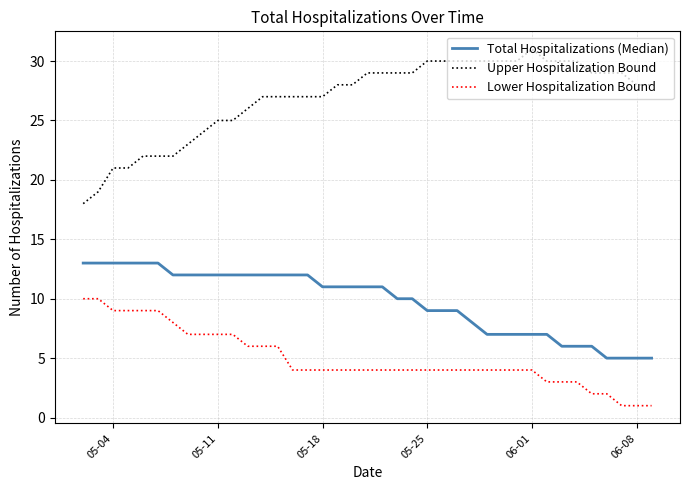

True or false: Upper Hospitalization Bound has more than 0 points higher than both neighbors.

True